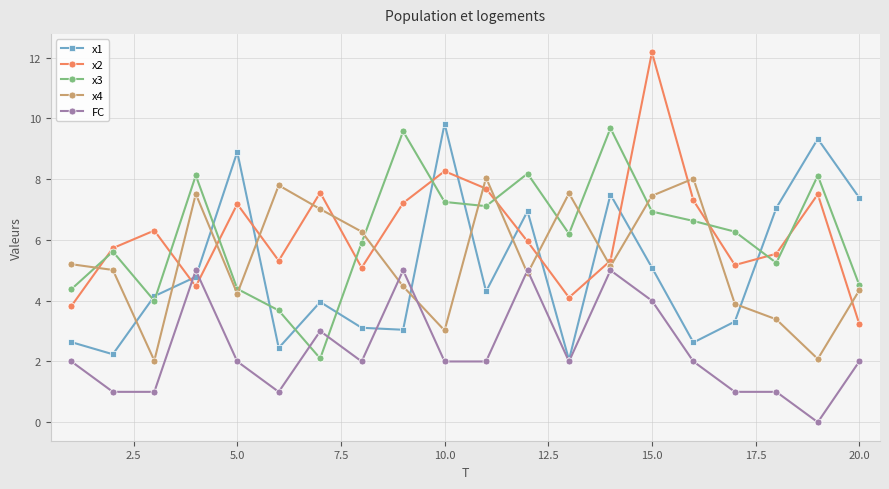

Which series has the largest range (max minus min)?

x2